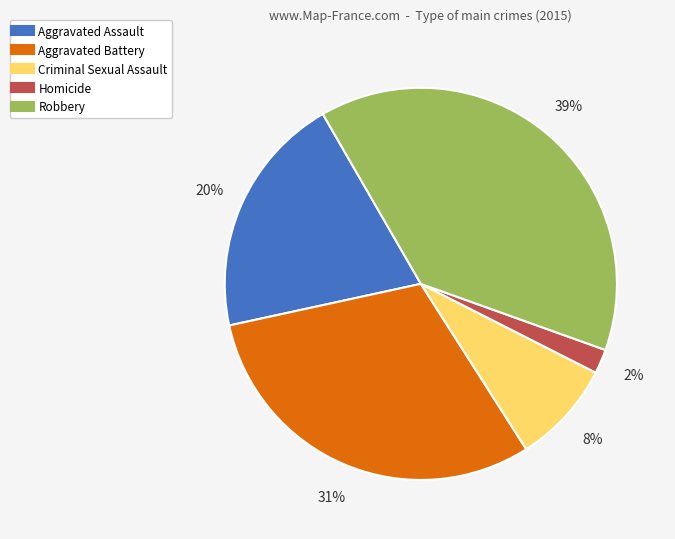

Is there any slice that represents more than half of the pie?

No